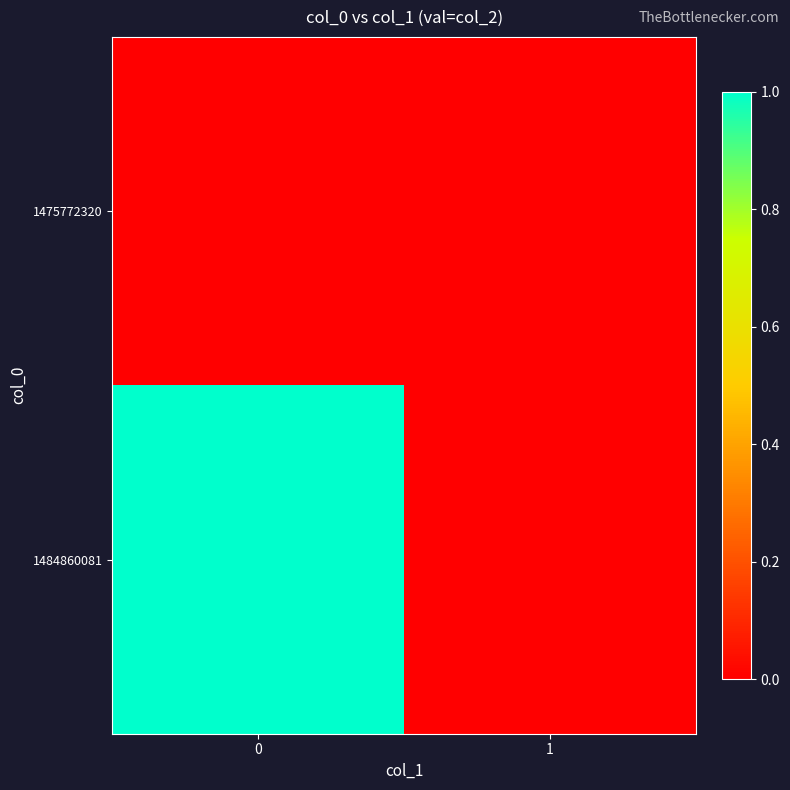

Rank the series by their average value, from highest to lowest.

1484860081, 1475772320